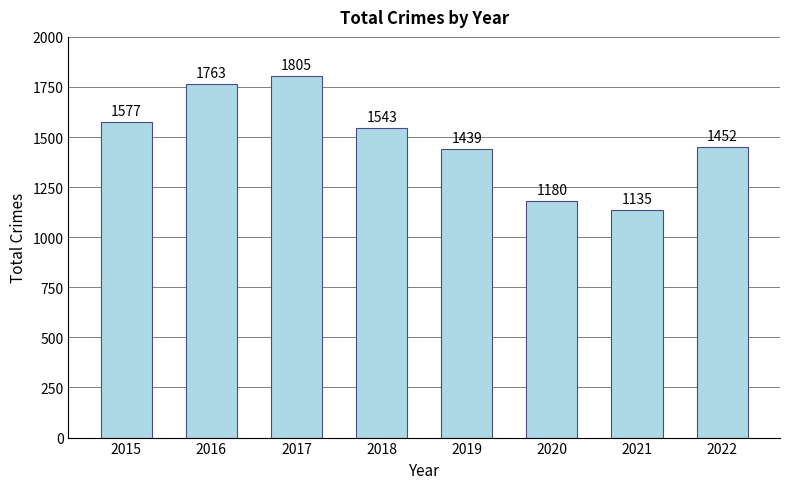

Between 2022 and 2021, which is larger?

2022